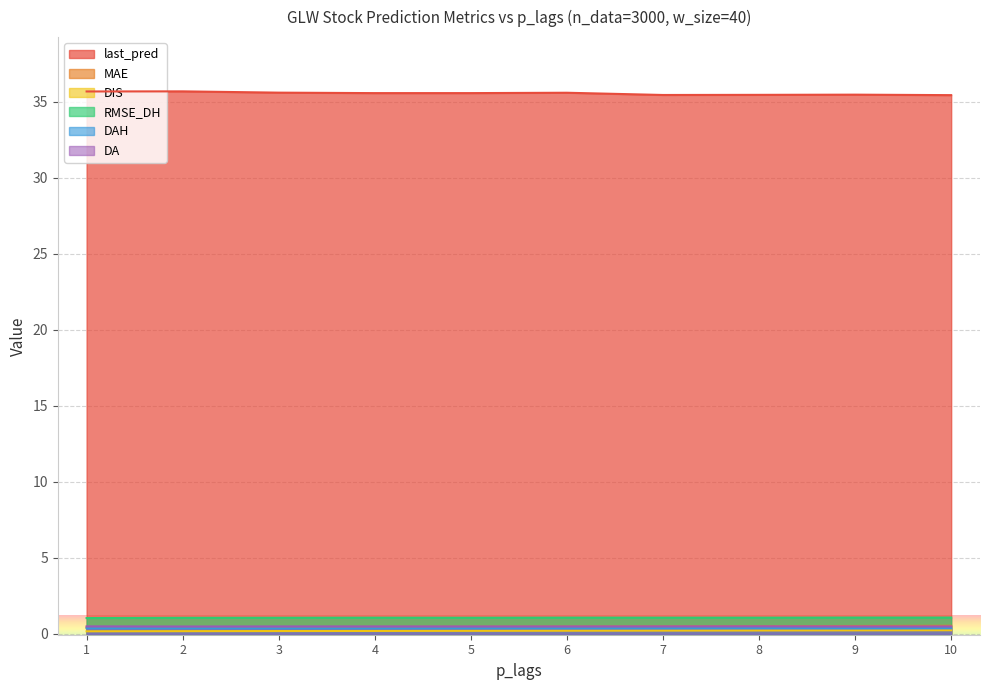

Which category has the lowest value in the MAE series?

1